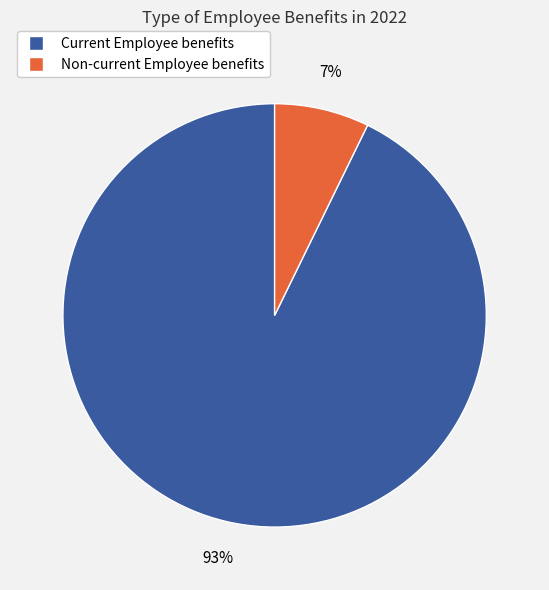

To the nearest percent, what percentage of the pie is Non-current Employee benefits?

7%